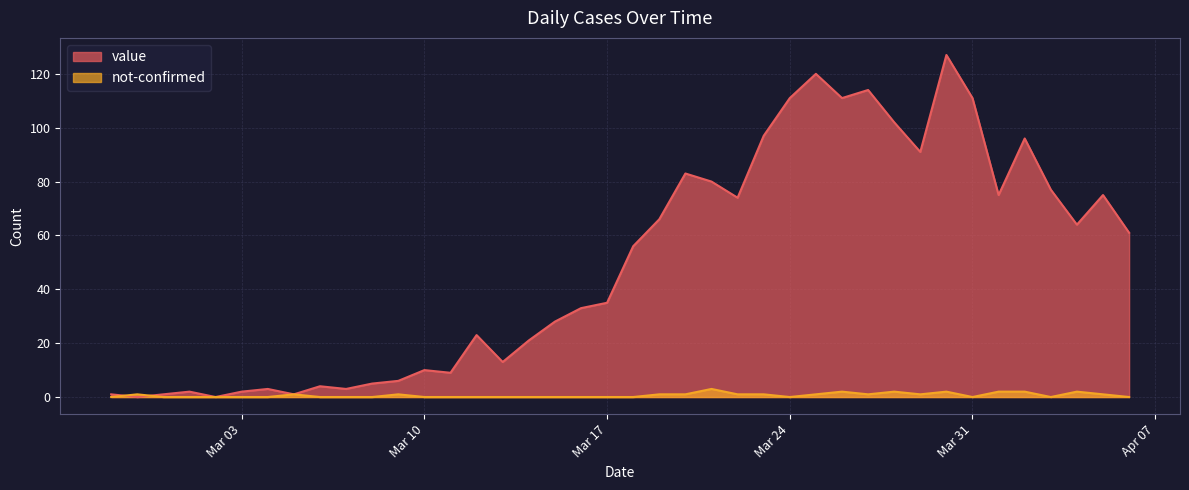

Which series changed the most between 2020-03-06 and 2020-03-09?

value